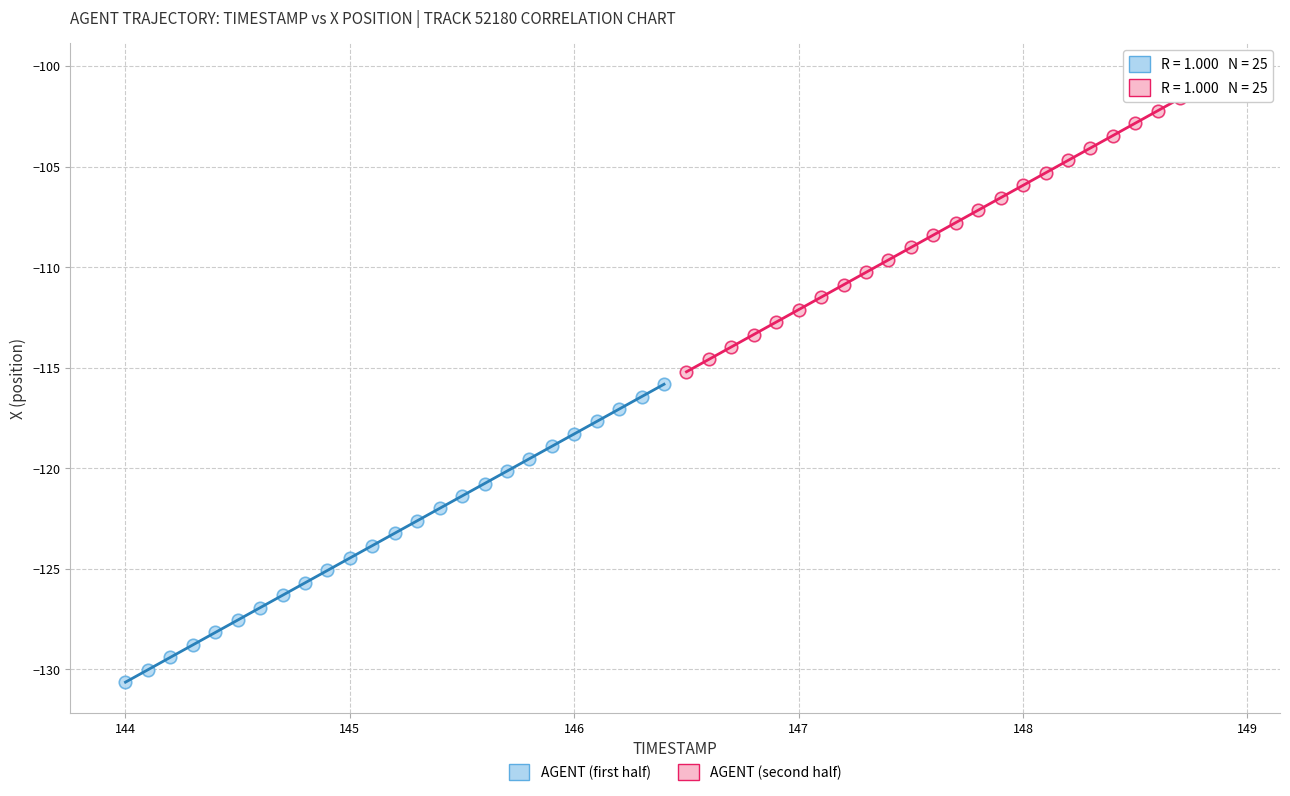

Which series has the largest Y range (max minus min)?

AGENT (second half)